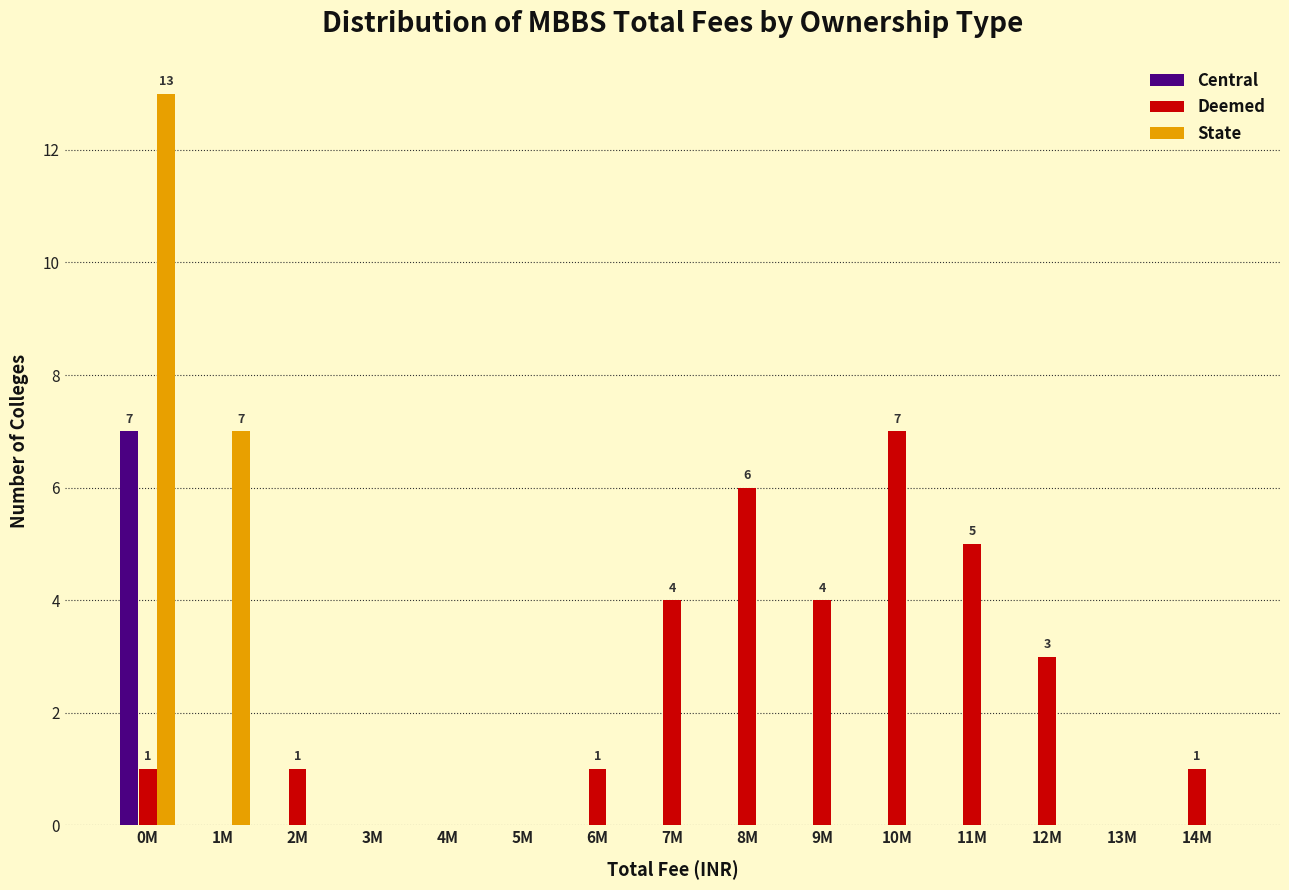

What is the greatest value displayed?

13